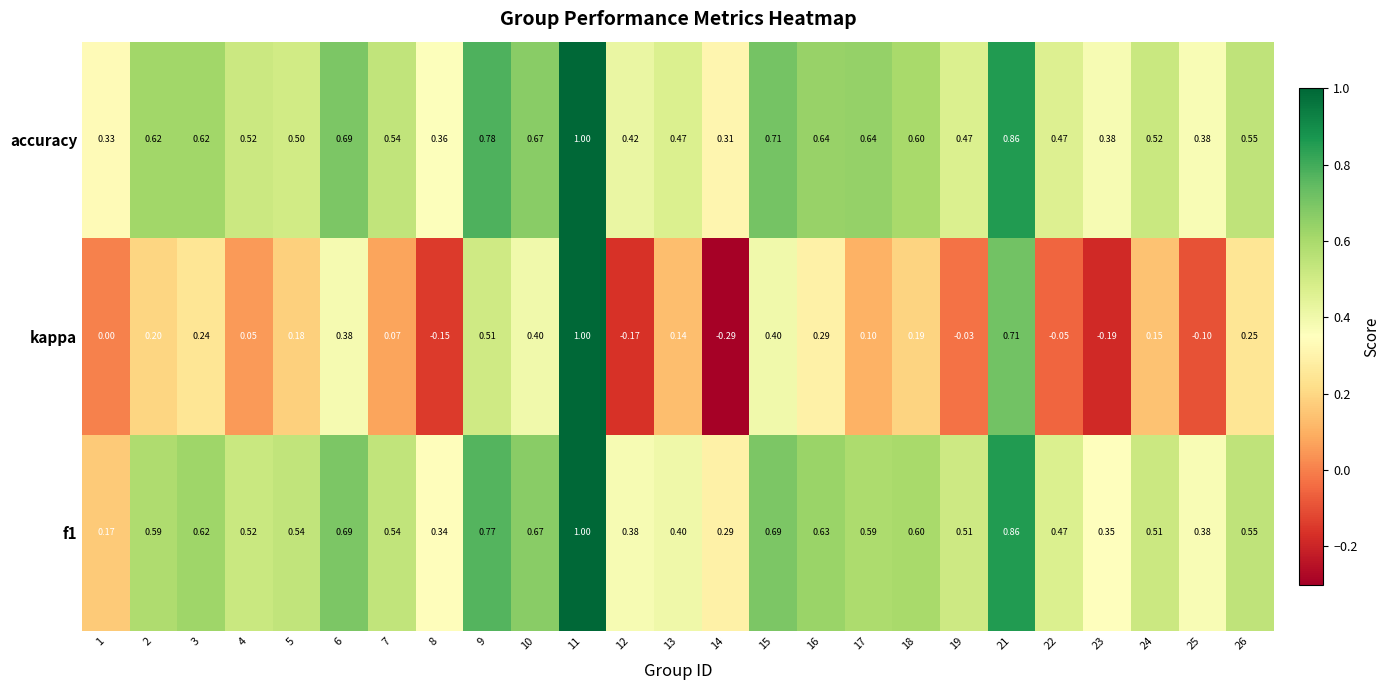

How many distinct data groups are displayed?

3